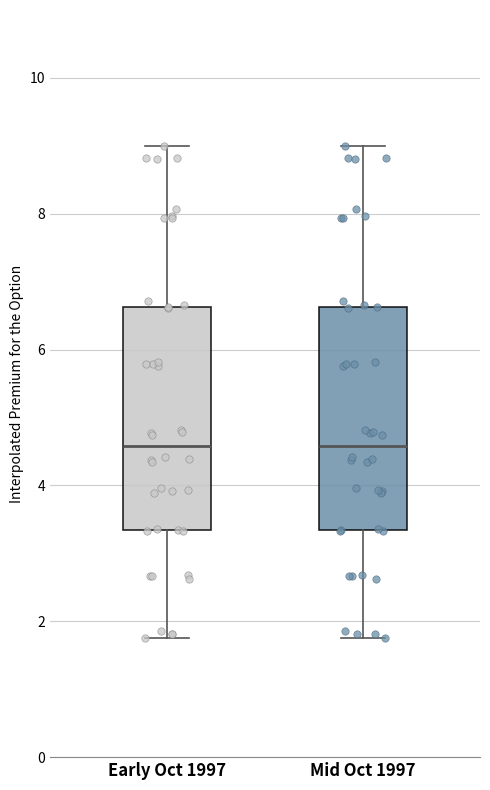

Where is the lower edge of the box for Mid Oct 1997 on the y-axis? The values are not printed on the chart, so give them approximately, as read against the axis.

3.4